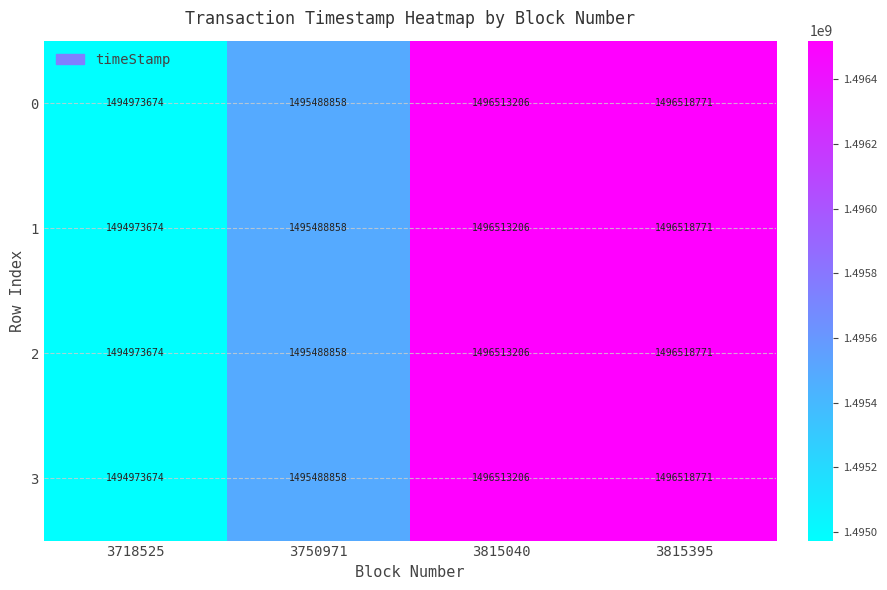

What value does the 0 series have at 3815040, to the nearest 50?

1496513200